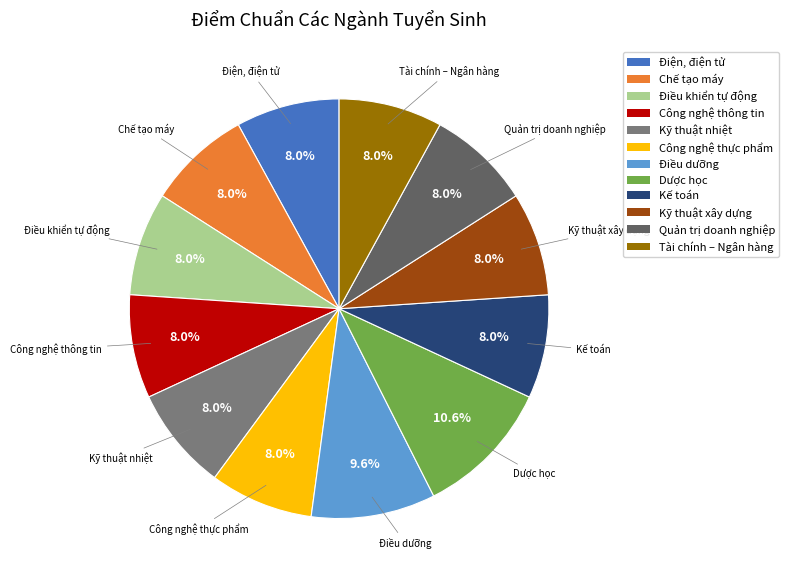

Does any single category account for the majority?

No